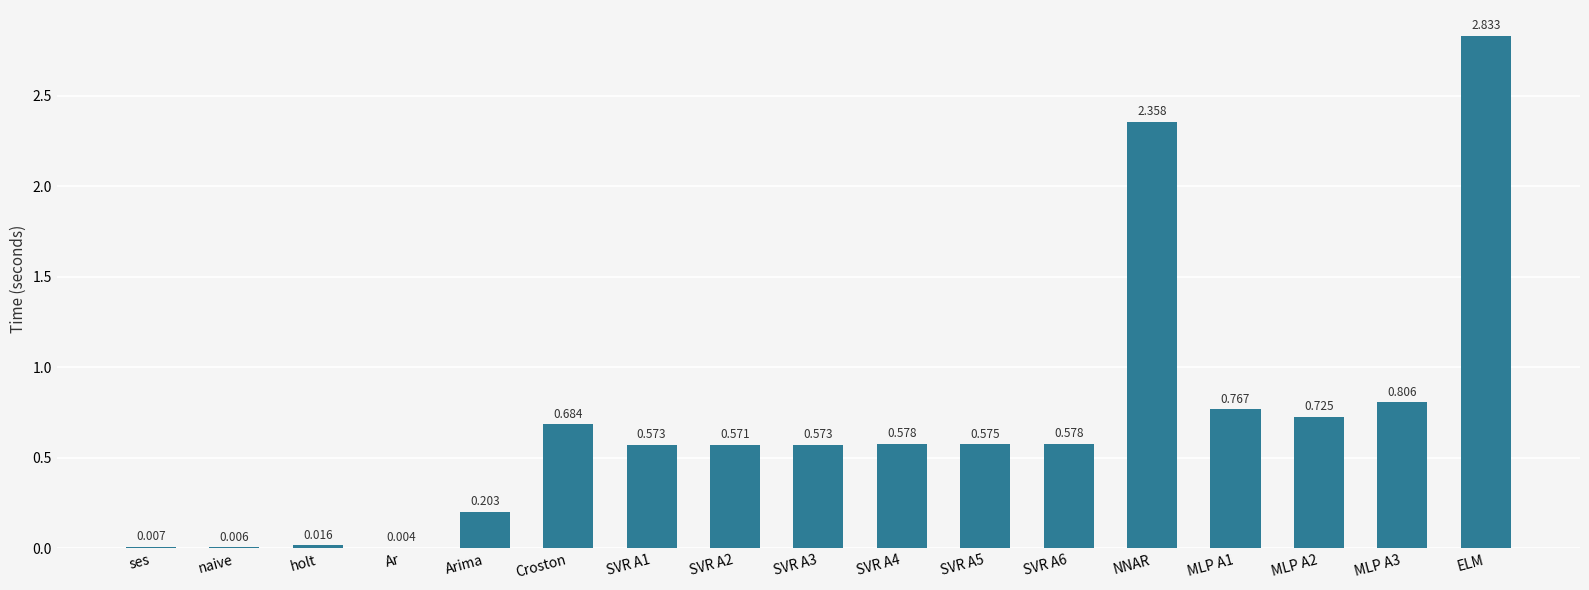

Which label corresponds to the largest value in the chart?

ELM